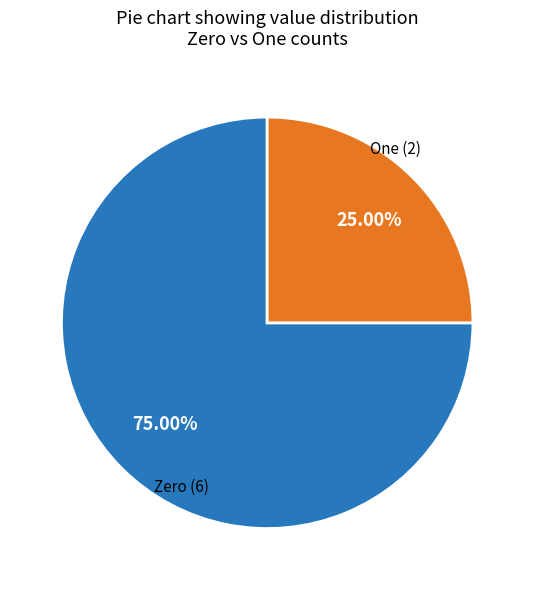

How many slices are in this pie chart?

2